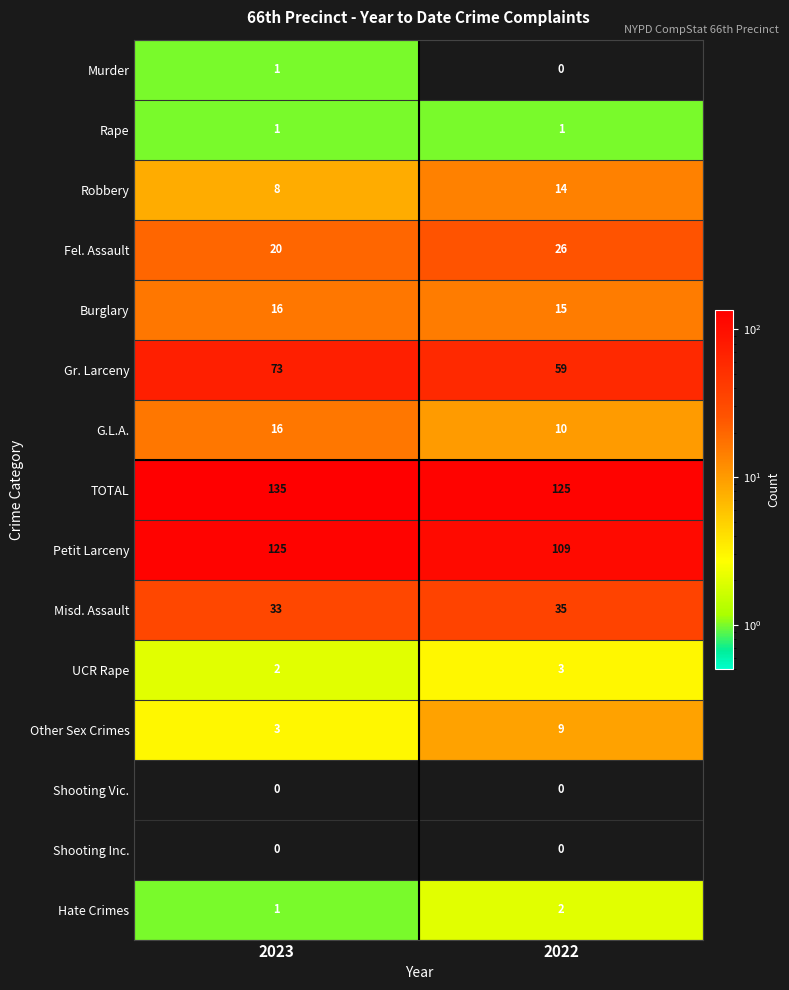

Reading left to right, transcribe all the data shown in this chart.

Murder: 2023=1	2022=0
Rape: 2023=1	2022=1
Robbery: 2023=8	2022=14
Fel. Assault: 2023=20	2022=26
Burglary: 2023=16	2022=15
Gr. Larceny: 2023=73	2022=59
G.L.A.: 2023=16	2022=10
TOTAL: 2023=135	2022=125
Petit Larceny: 2023=125	2022=109
Misd. Assault: 2023=33	2022=35
UCR Rape: 2023=2	2022=3
Other Sex Crimes: 2023=3	2022=9
Shooting Vic.: 2023=0	2022=0
Shooting Inc.: 2023=0	2022=0
Hate Crimes: 2023=1	2022=2